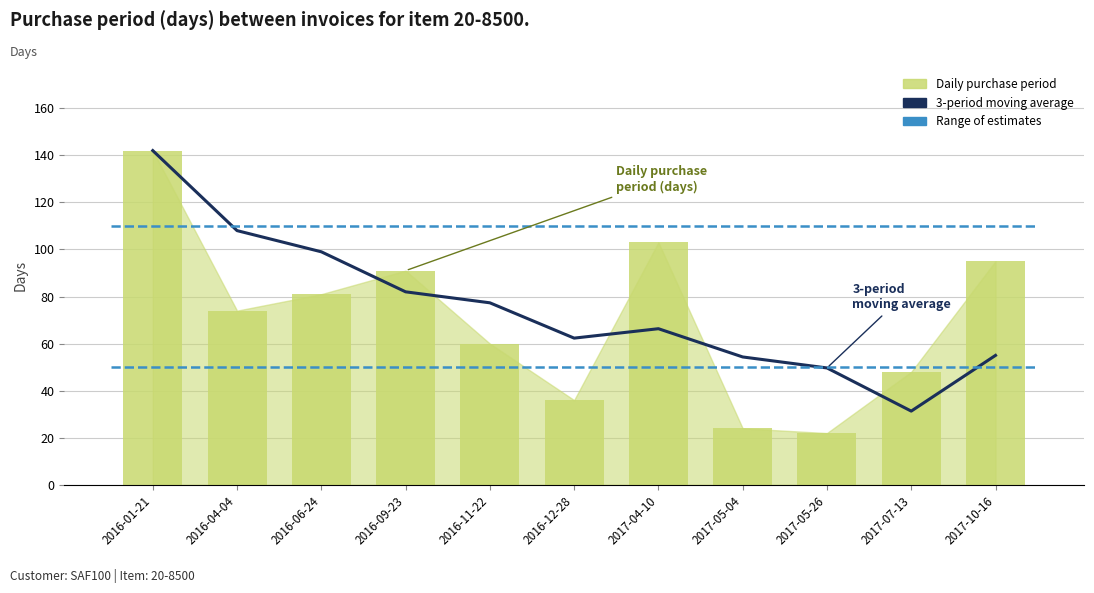

Reading left to right, what are all the values shown in this chart?

3-period moving average: 142.0	108.0	99.0	82.0	77.3	62.3	66.3	54.3	49.7	31.3	55.0
Daily purchase period: 142.0	74.0	81.0	91.0	60.0	36.0	103.0	24.0	22.0	48.0	95.0